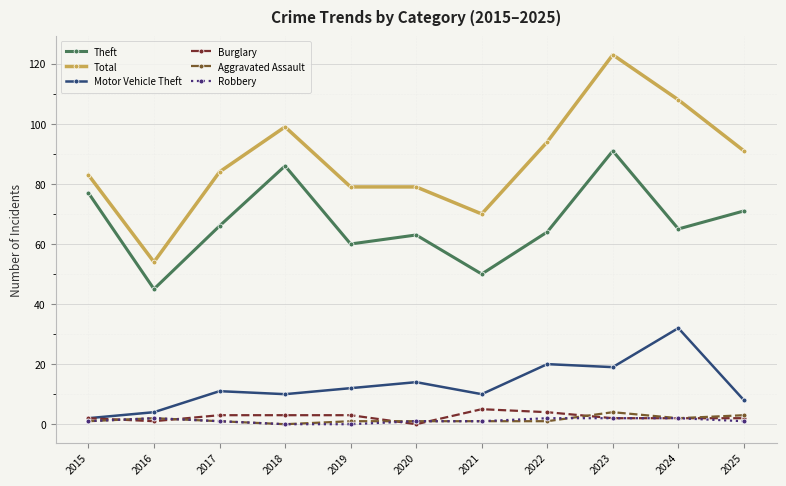

What is the difference between the maximum and minimum values in the Burglary series?

5